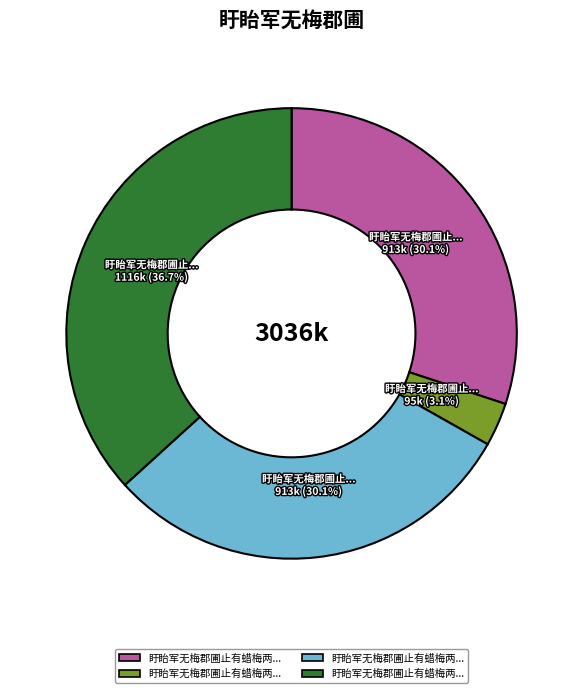

Is there any slice that represents more than half of the pie?

No